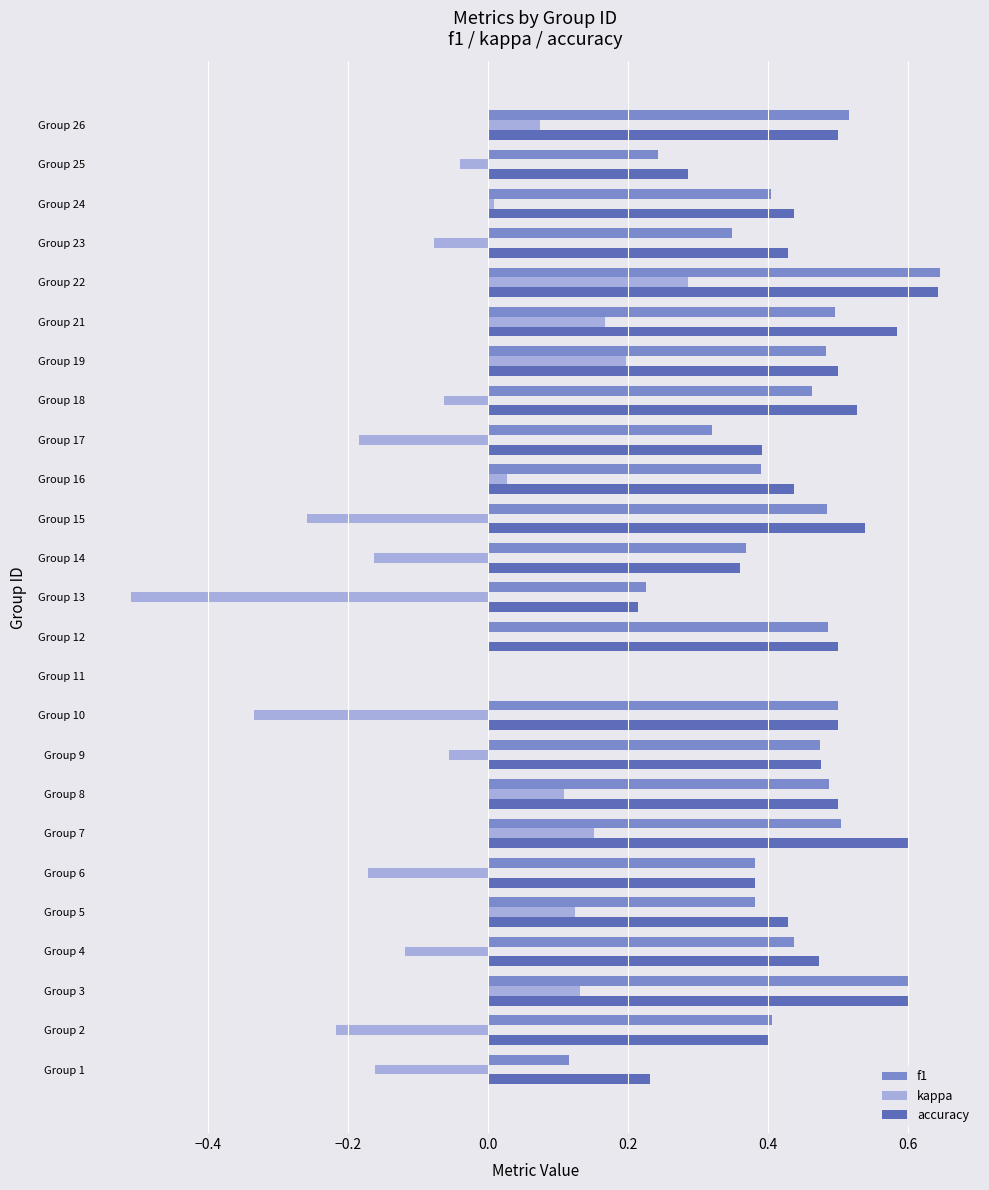

What is the sum of the f1 values at Group 22 and Group 16?

1.0